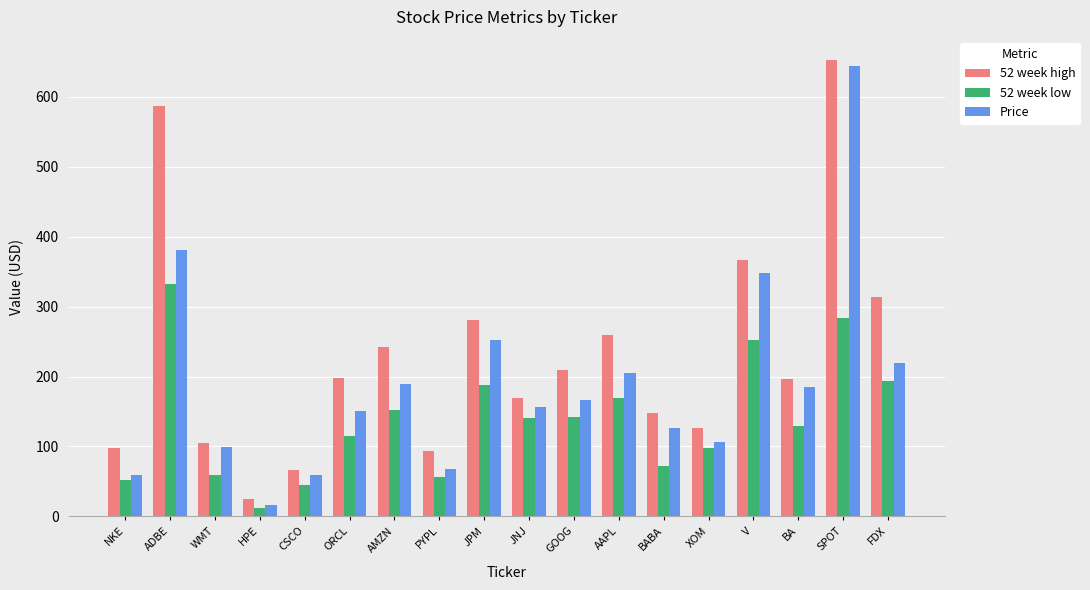

What is the difference between the Price values at GOOG and CSCO?

106.5